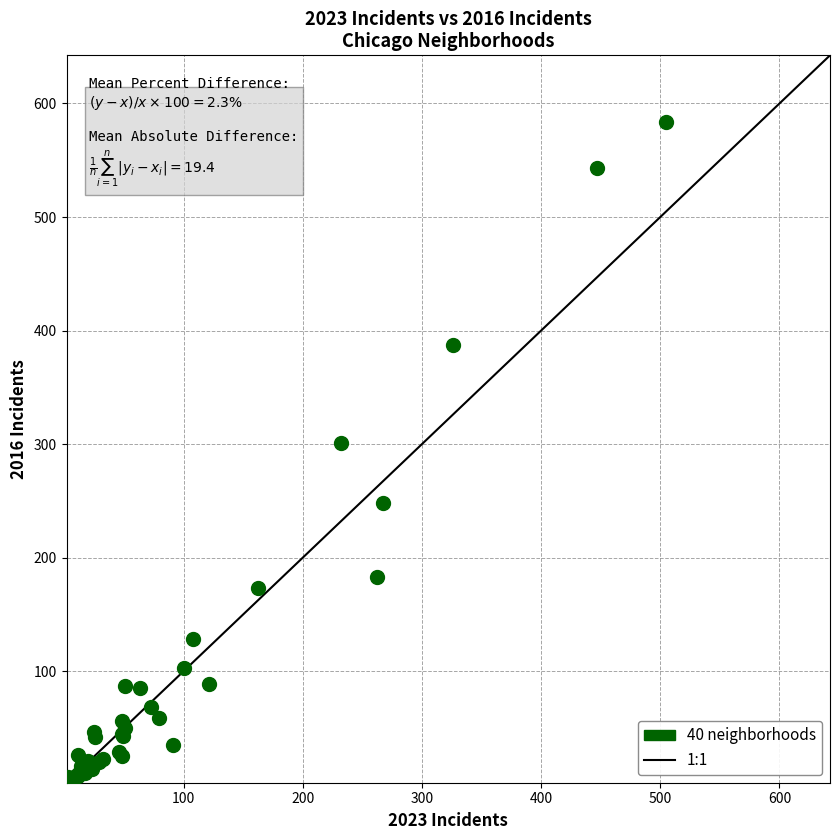

What Y value in the scatter plot is closest to 293?

301